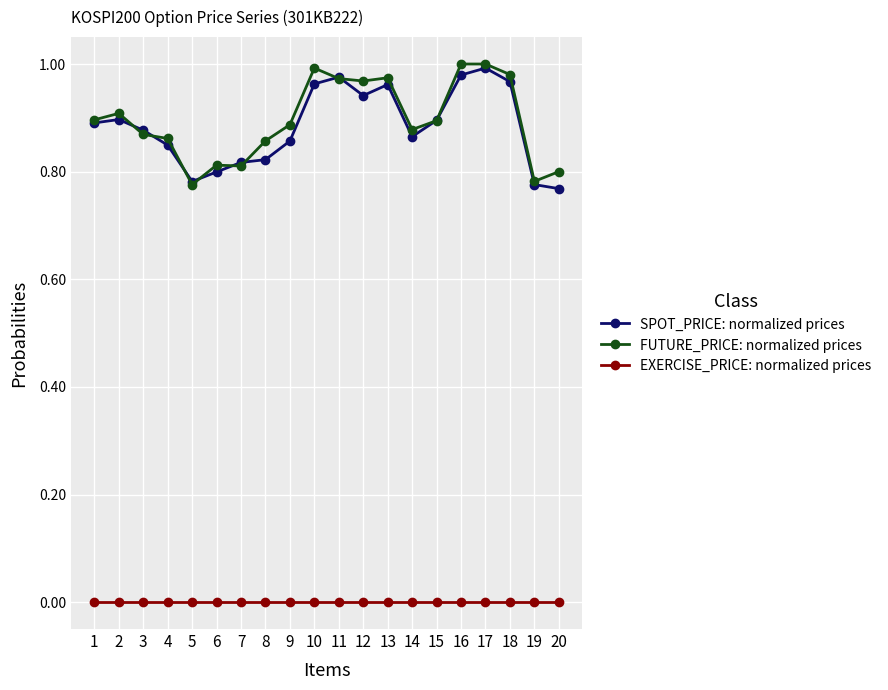

True or false: EXERCISE_PRICE: normalized prices and FUTURE_PRICE: normalized prices intersect in this chart.

False